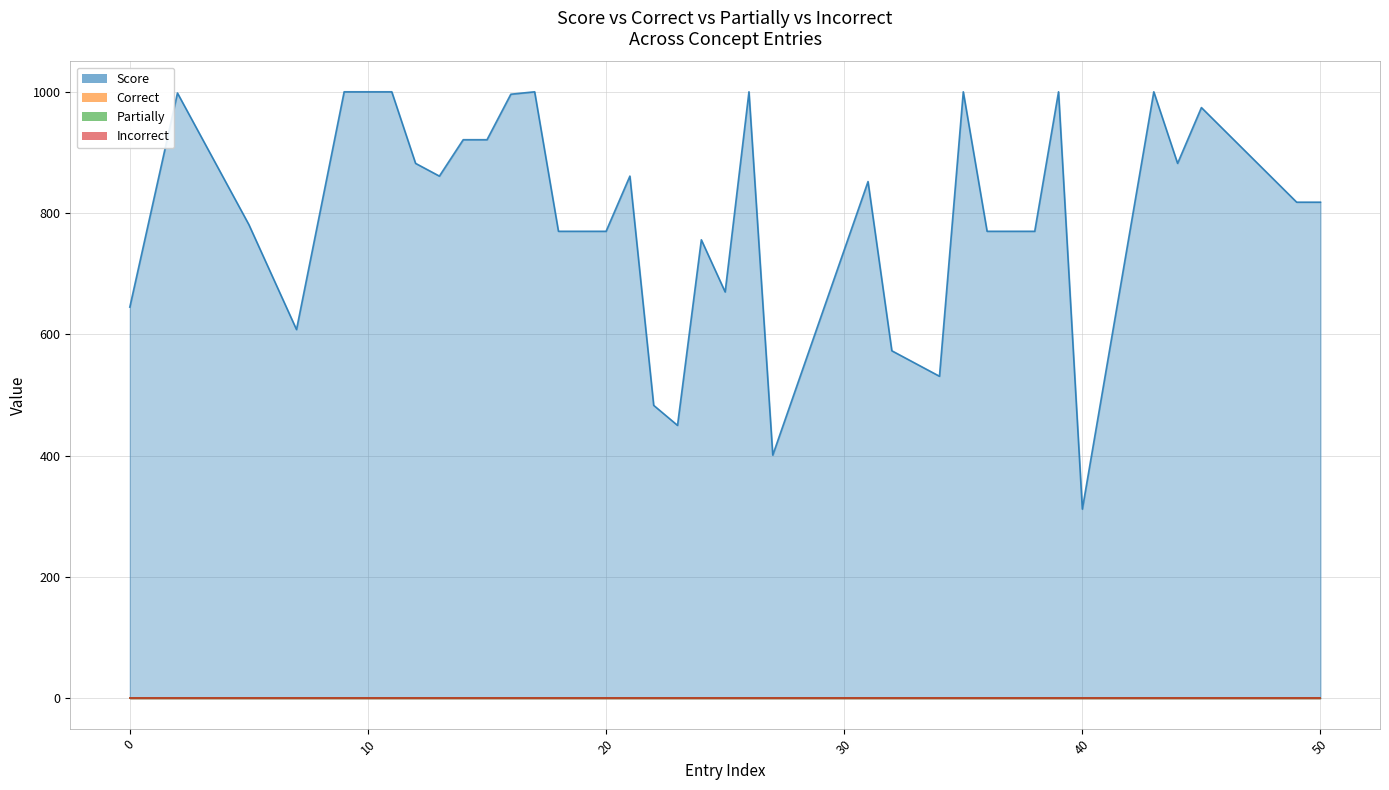

What is the maximum value shown in the chart?

1000